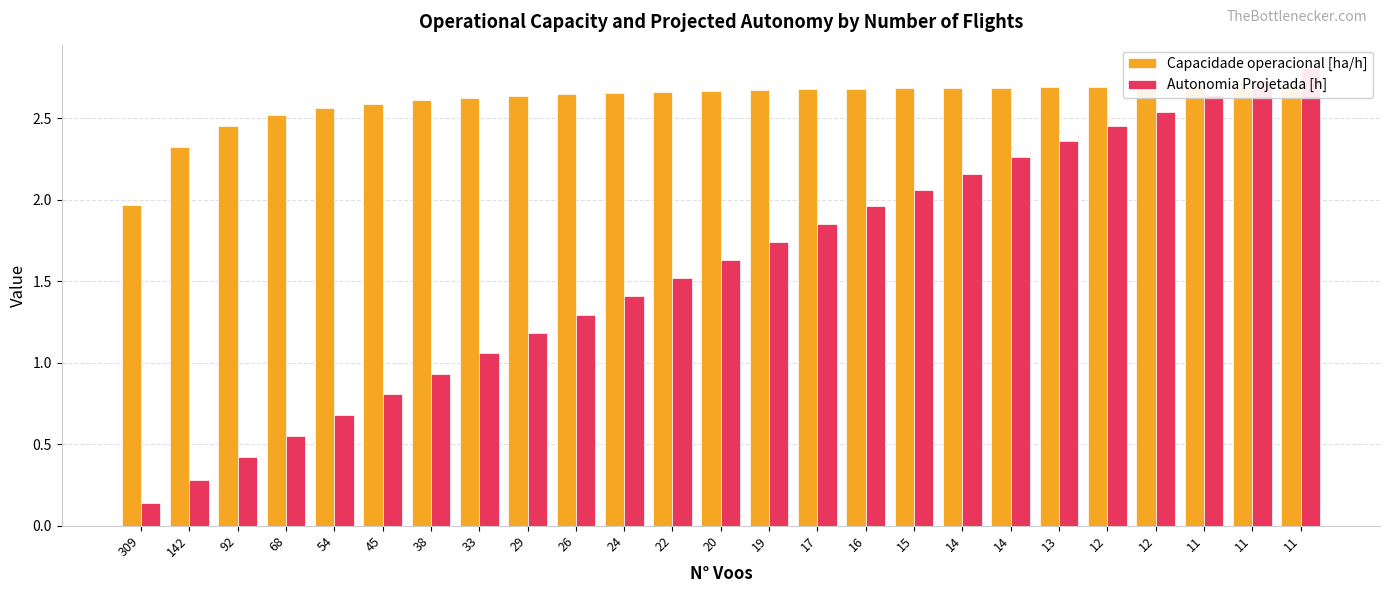

Does the chart contain stacked bars?

No